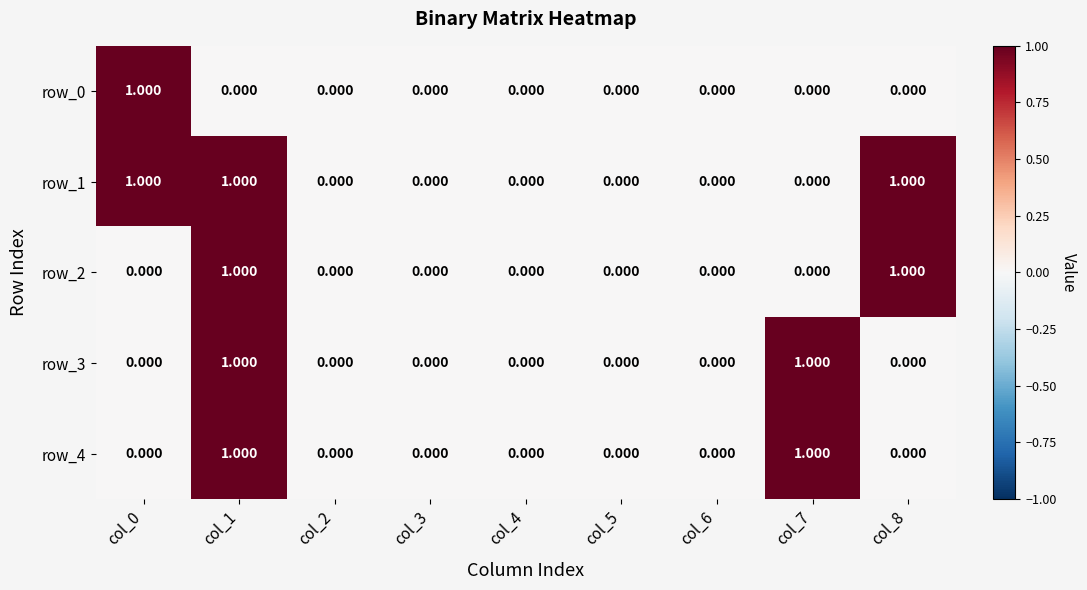

The row_0 series shows 0 at col_4. True or false?

True